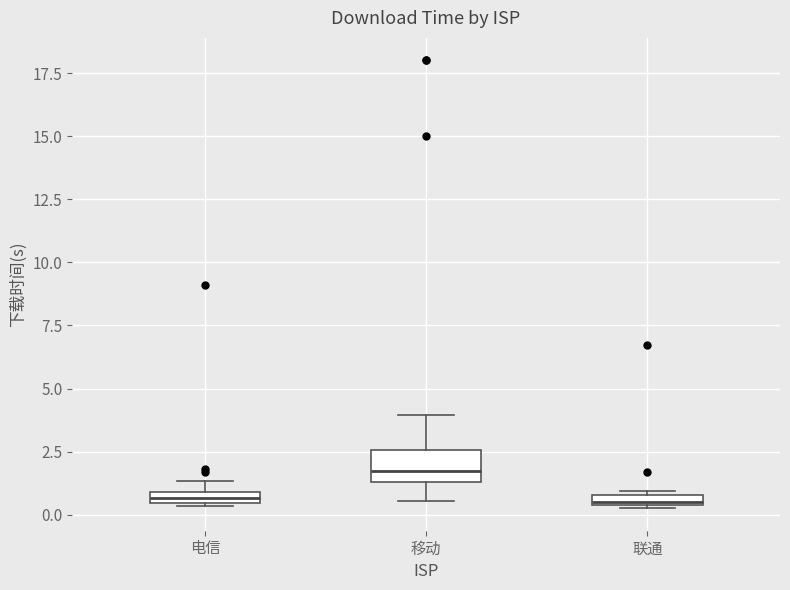

Where does the upper whisker of the box for 移动 end on the y-axis? The values are not printed on the chart, so give them approximately, as read against the axis.

4.0